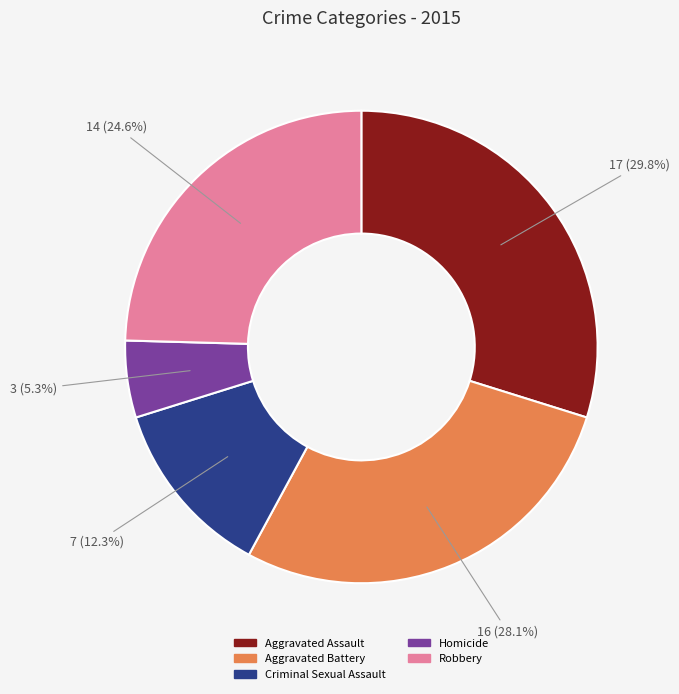

Rank the categories by value from lowest to highest.

Homicide, Criminal Sexual Assault, Robbery, Aggravated Battery, Aggravated Assault